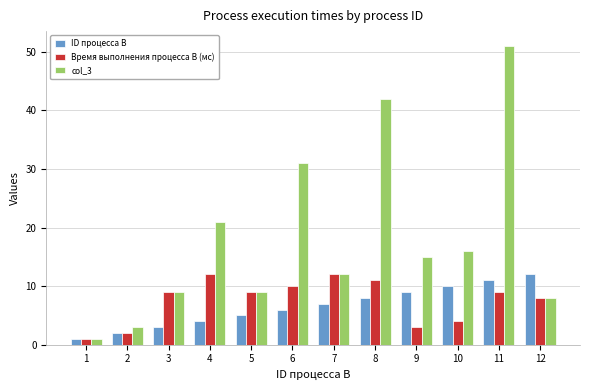

What is the approximate value of ID процесса B at 7, to the nearest 10?

10